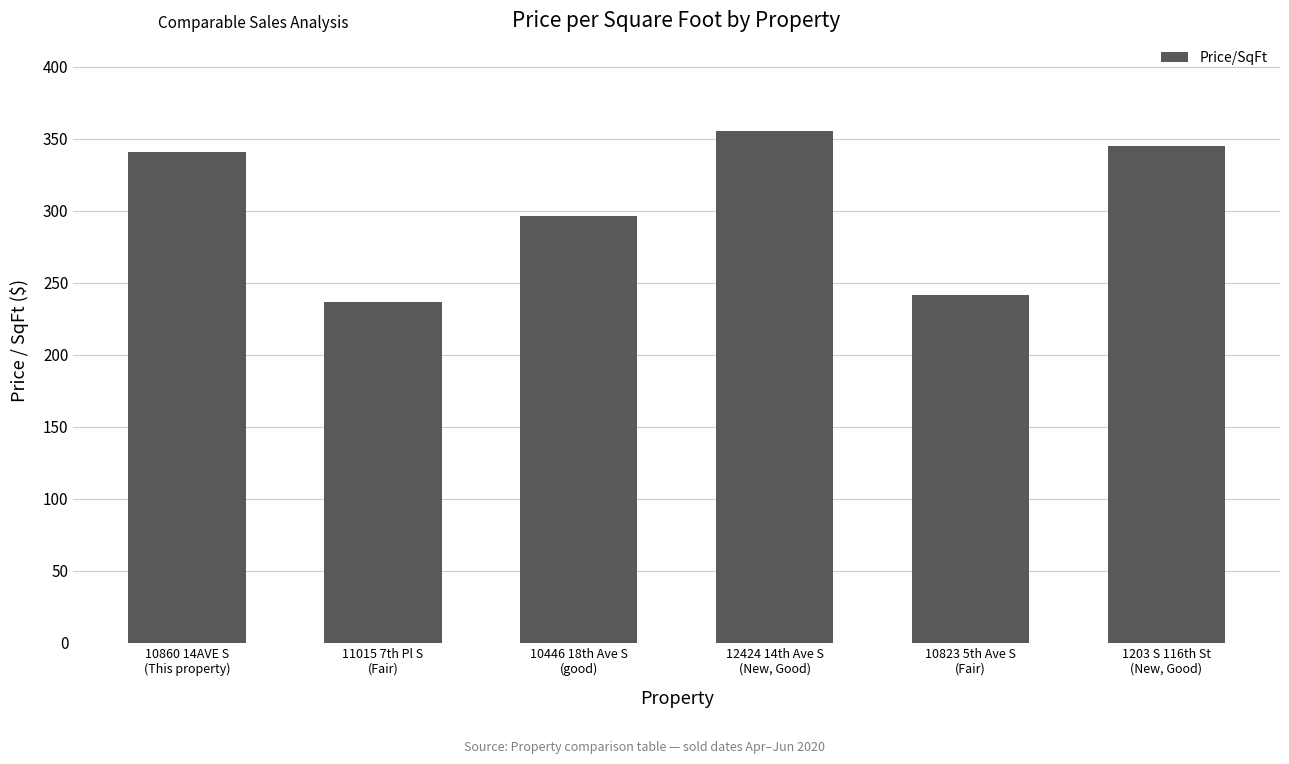

Is it true that the value at 1203 S 116th St
(New, Good) is 102.8?

False